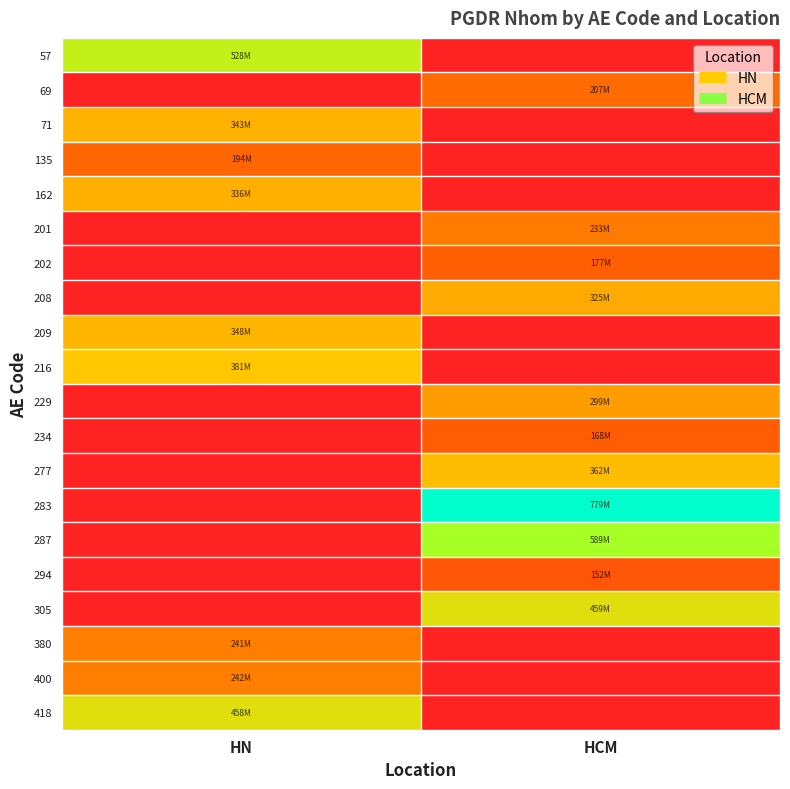

What is the maximum value shown in the chart?

779263819.6